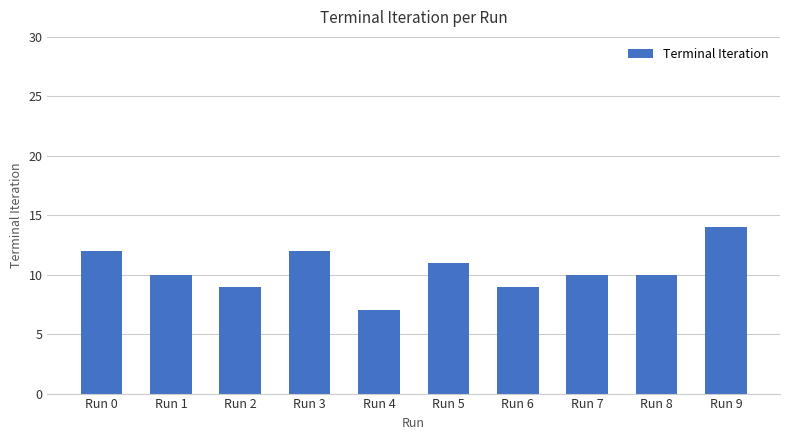

What is the change in value from Run 3 to Run 9?

+2